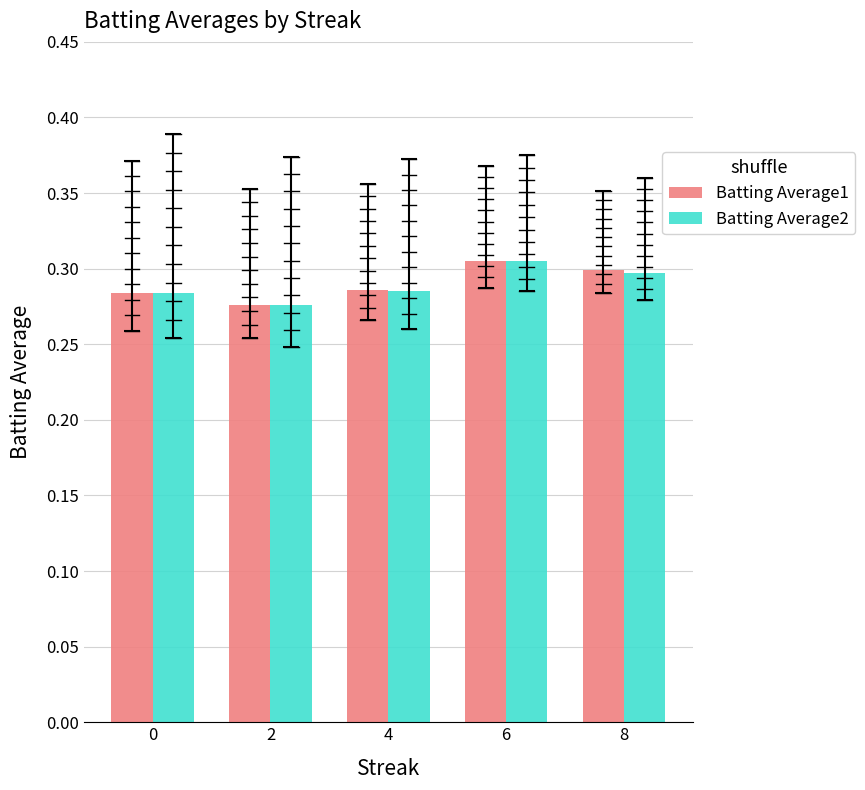

How many data points does each series have?

5